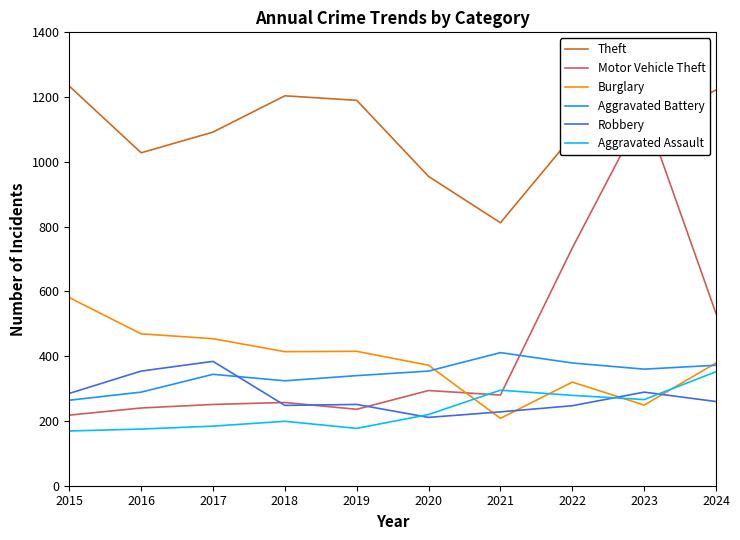

Which series has the widest spread of values?

Motor Vehicle Theft